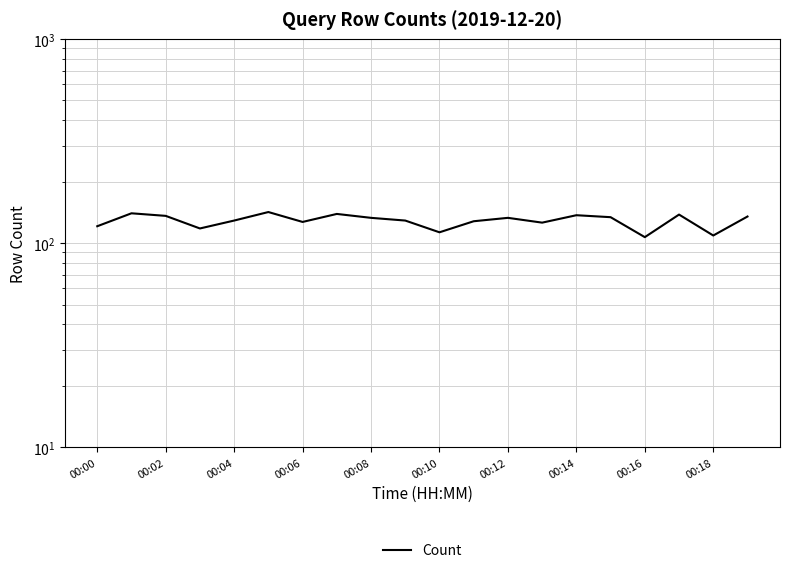

True or false: the data shows 107 at 00:16.

True